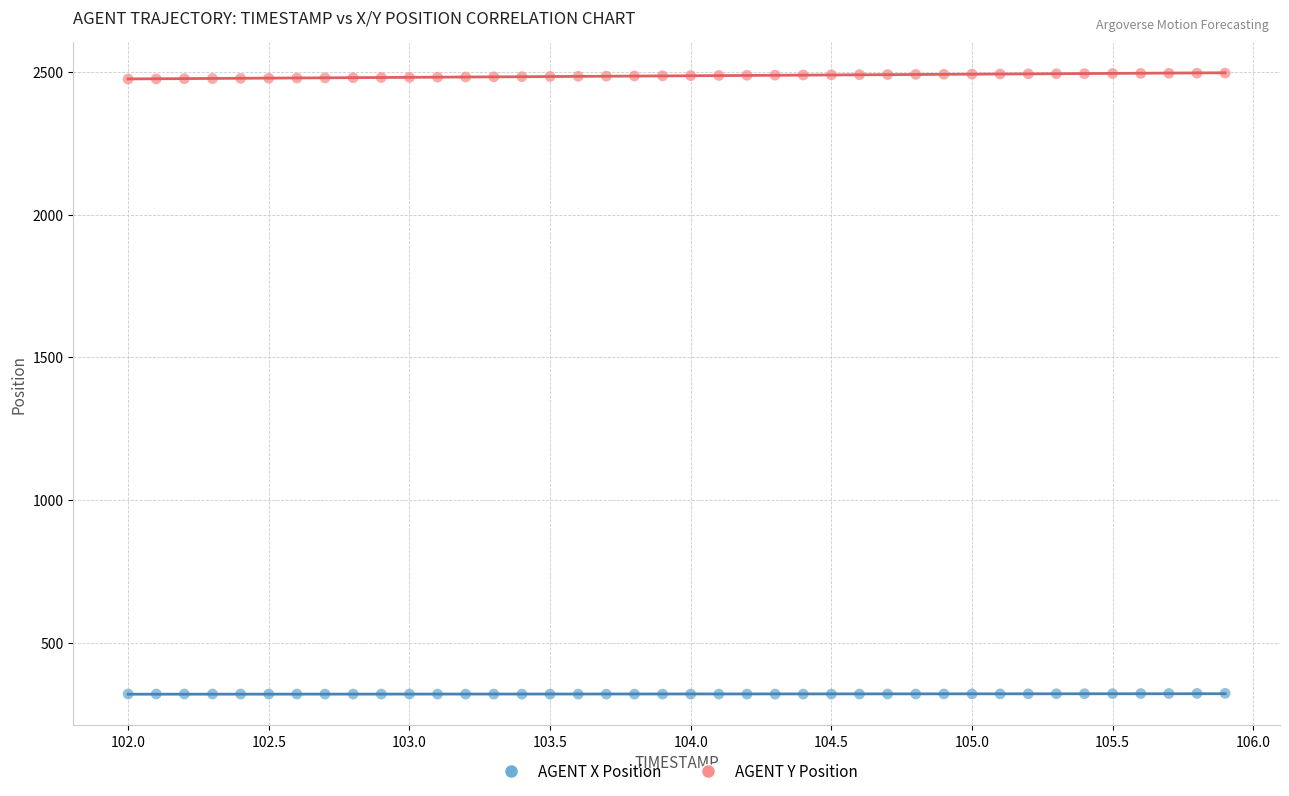

Which series contains the lowest Y value?

AGENT X Position